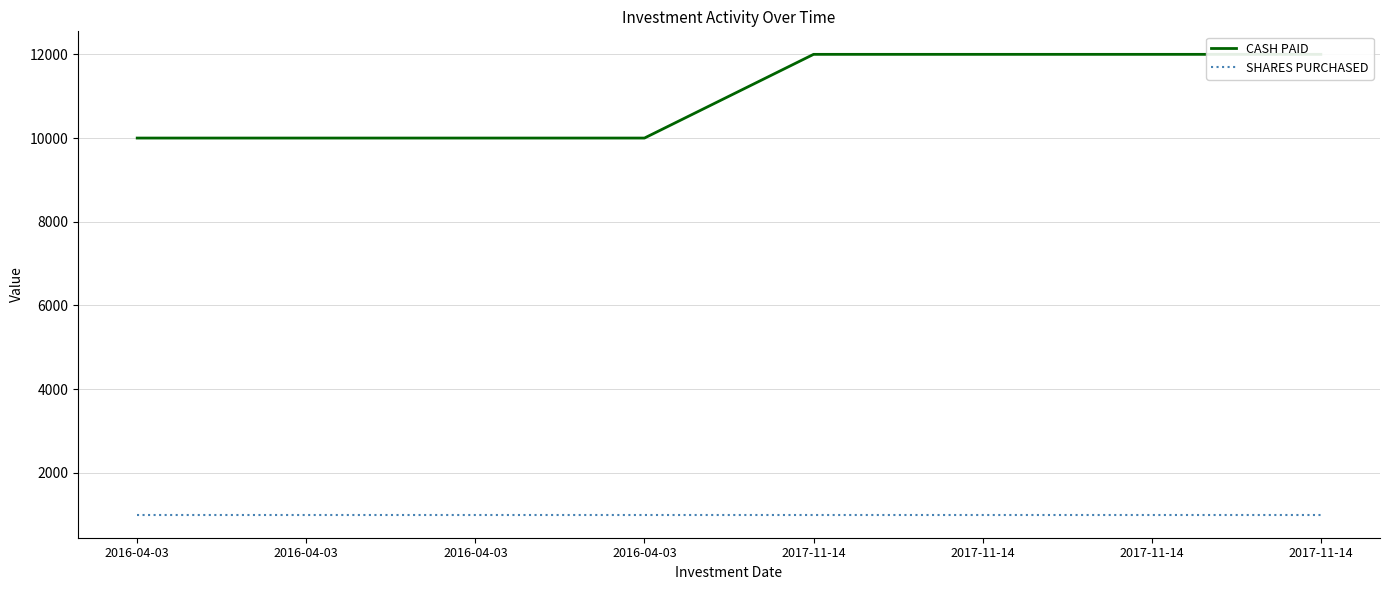

True or false: SHARES PURCHASED has more than 1 points higher than both neighbors.

False